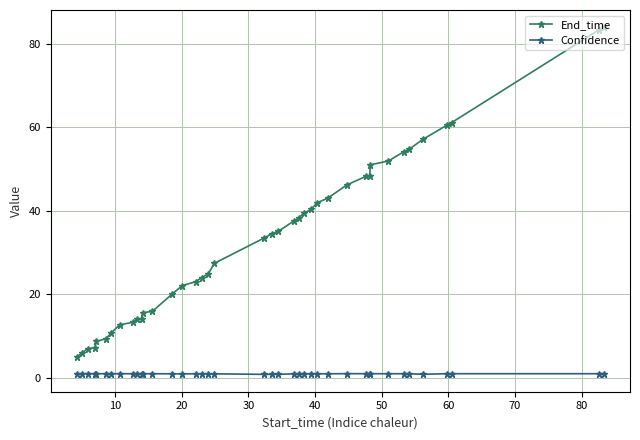

What is the greatest value displayed?

83.9